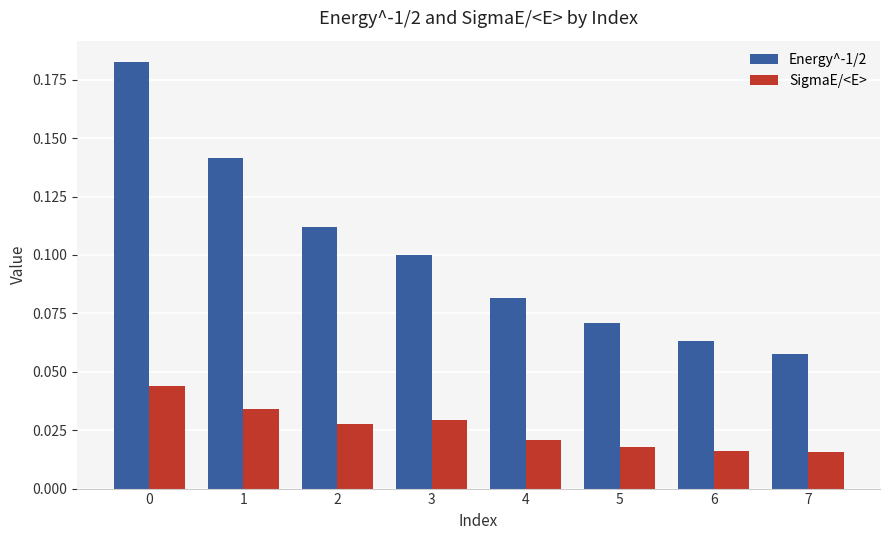

Rank the series by their maximum value, from lowest to highest.

SigmaE/<E>, Energy^-1/2